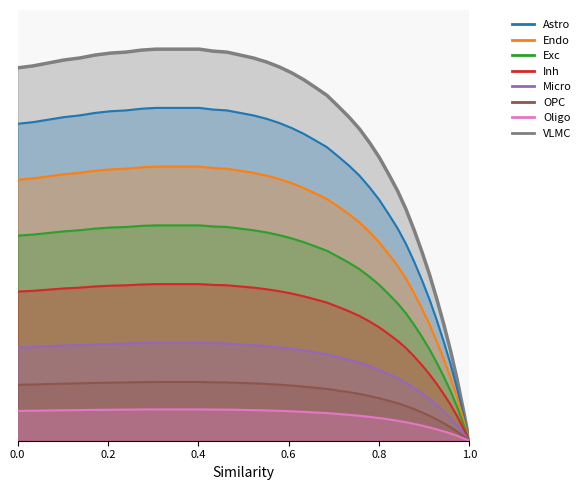

How many data points are above 0?

39